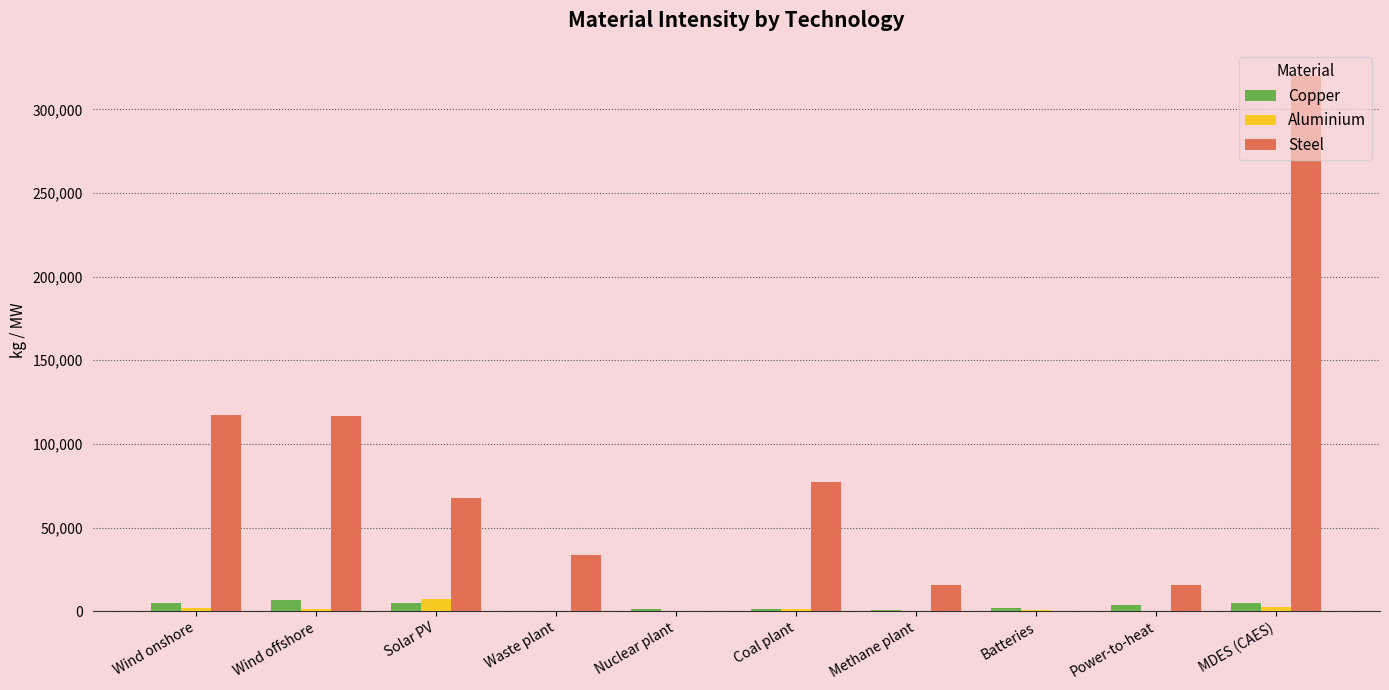

At which label does Steel reach its peak?

MDES (CAES)